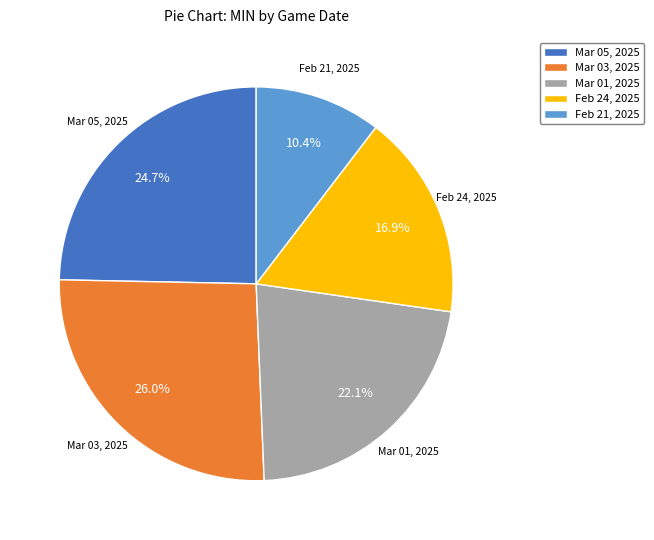

To the nearest percent, what is the difference between the Feb 21, 2025 and Mar 01, 2025 slice percentages?

12%